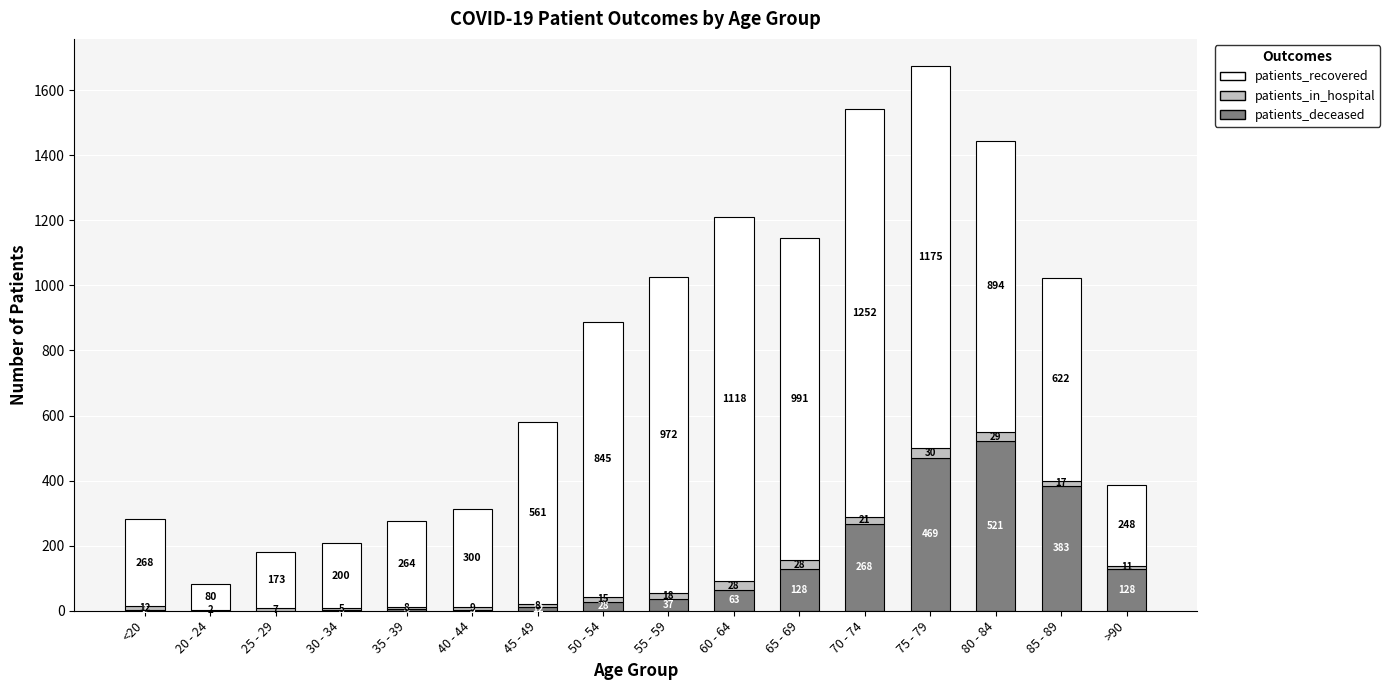

Does the chart contain stacked bars?

Yes